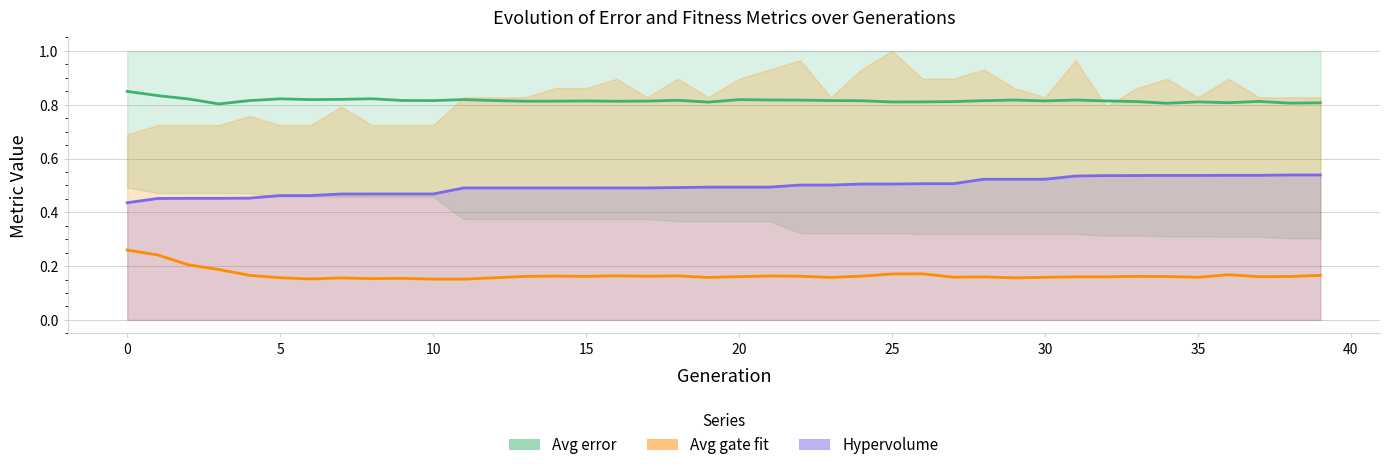

True or false: Hypervolume and Avg gate fit cross at least once.

False